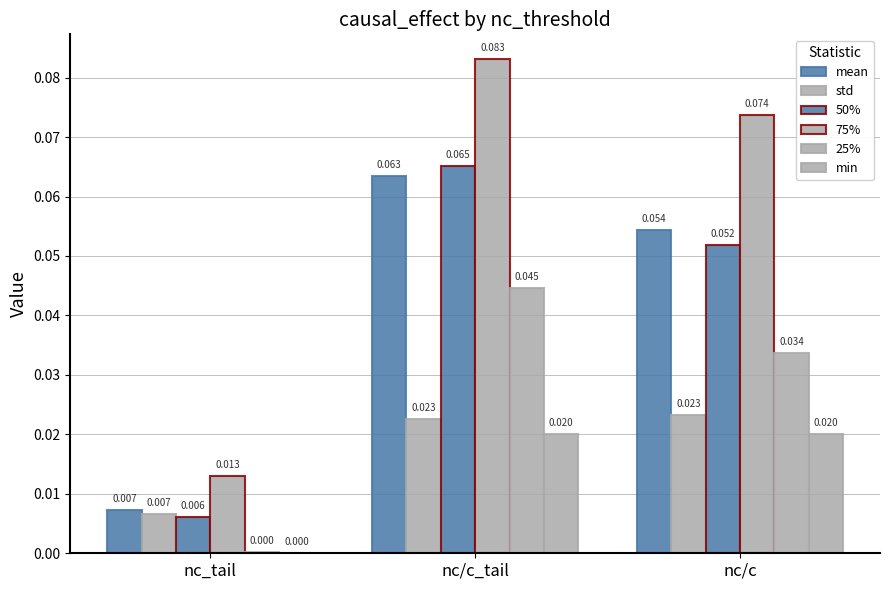

Count the 50% values in the range 0 to 1.

3